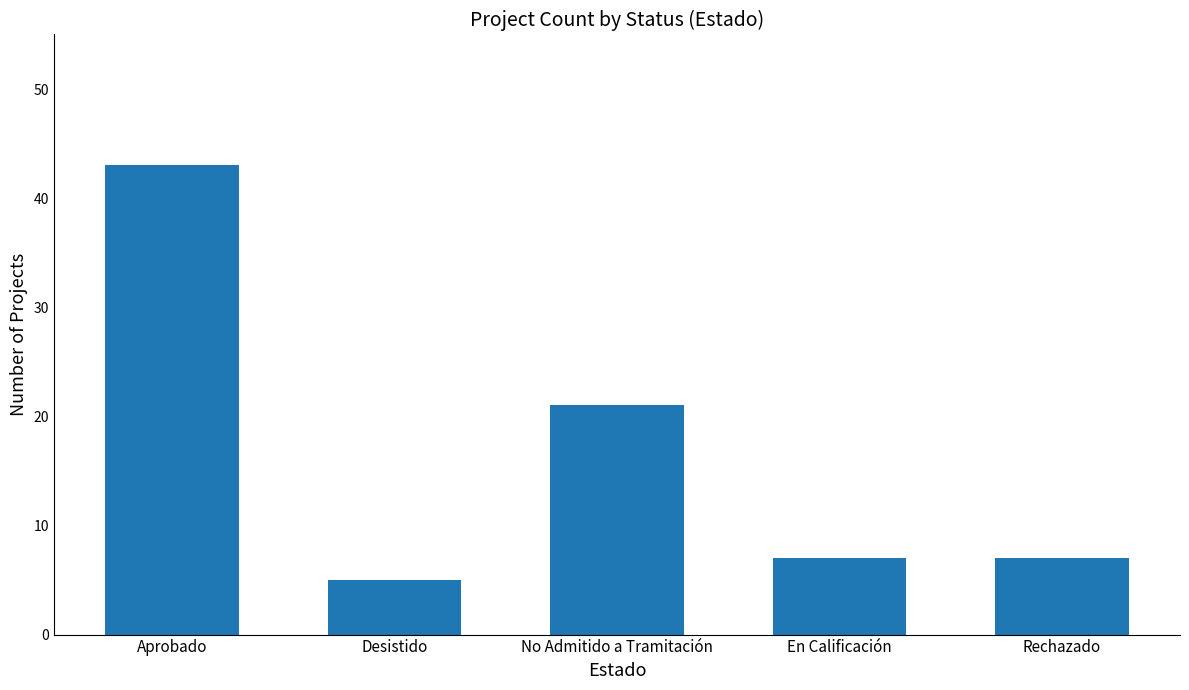

Reading right to left, list all the values displayed in this chart.

7	7	21	5	43